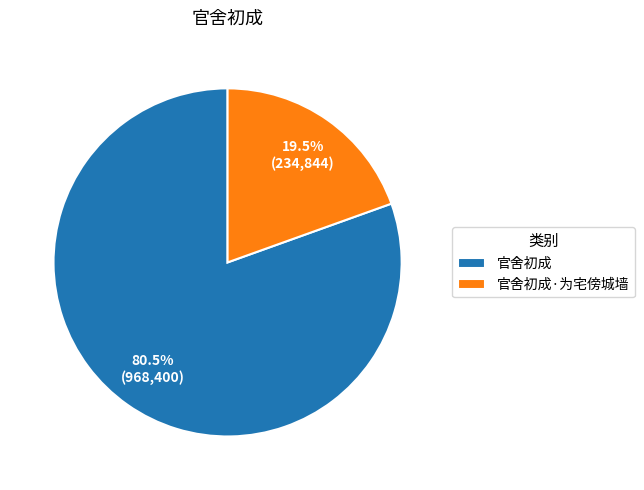

What is the total percentage of 官舍初成 and 官舍初成·为宅傍城墙?

100.0%